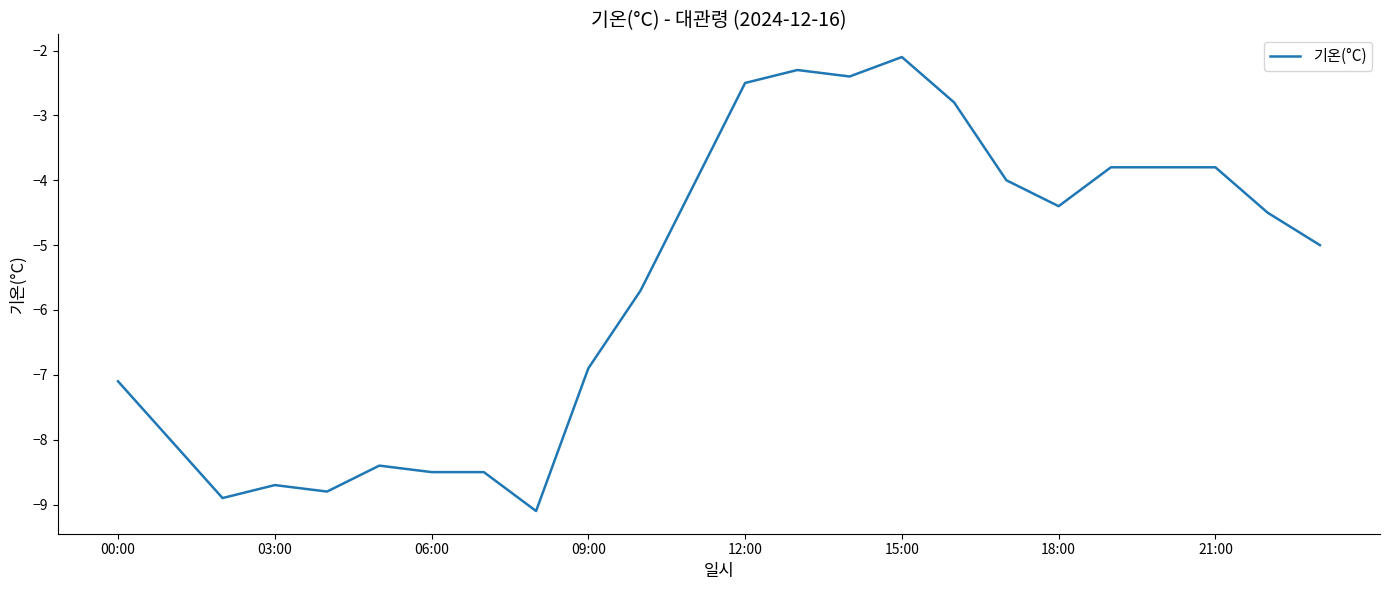

What is the greatest value displayed?

-2.1